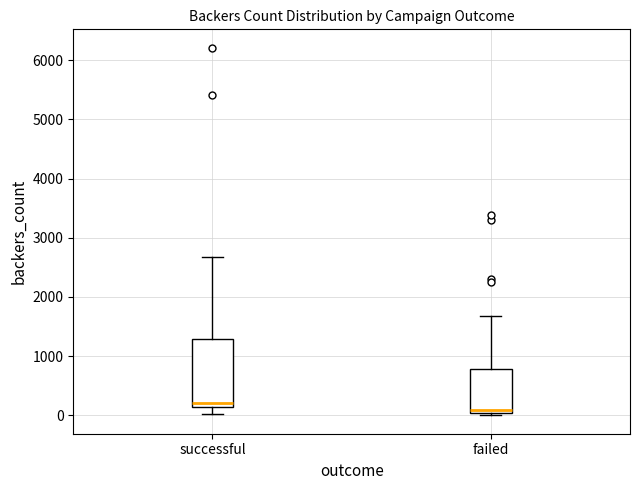

Comparing the boxes themselves (not the whiskers), which one is the tallest?

successful